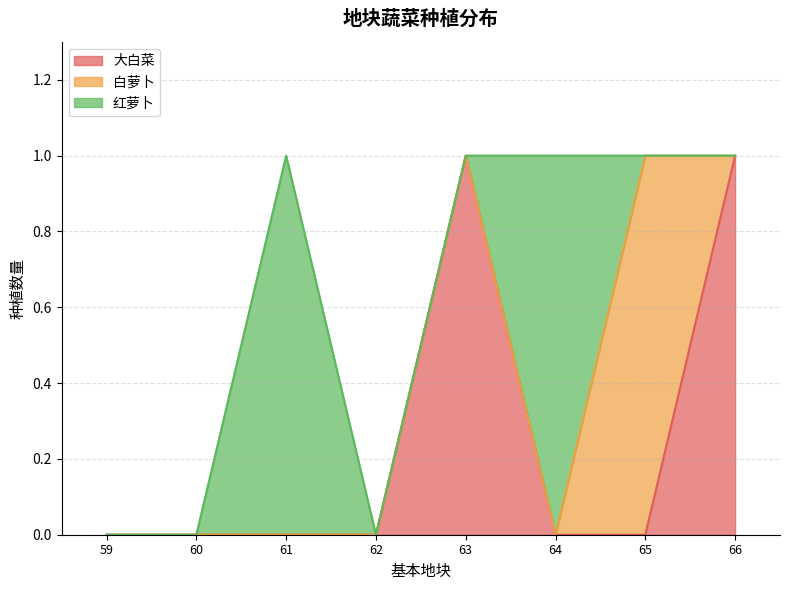

Where is 白萝卜 nearest to the value 0?

59